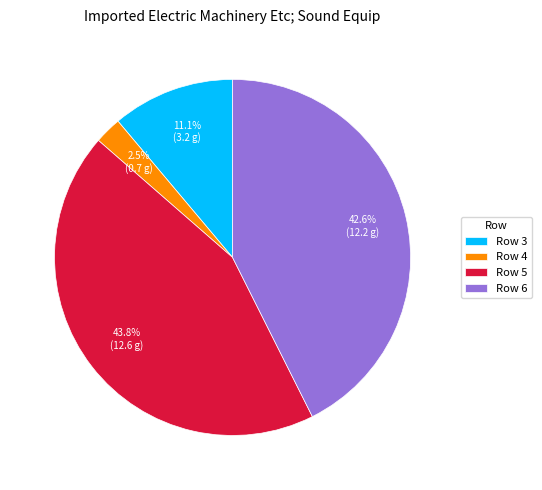

Does any single category account for the majority?

No